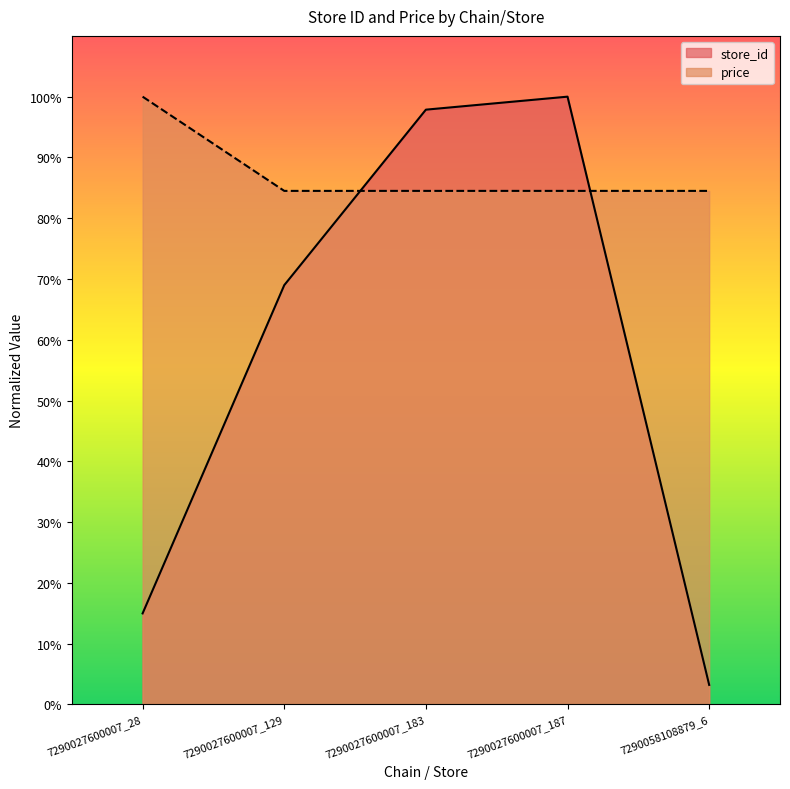

After their last crossing, which series has the higher values: store_id or price?

price